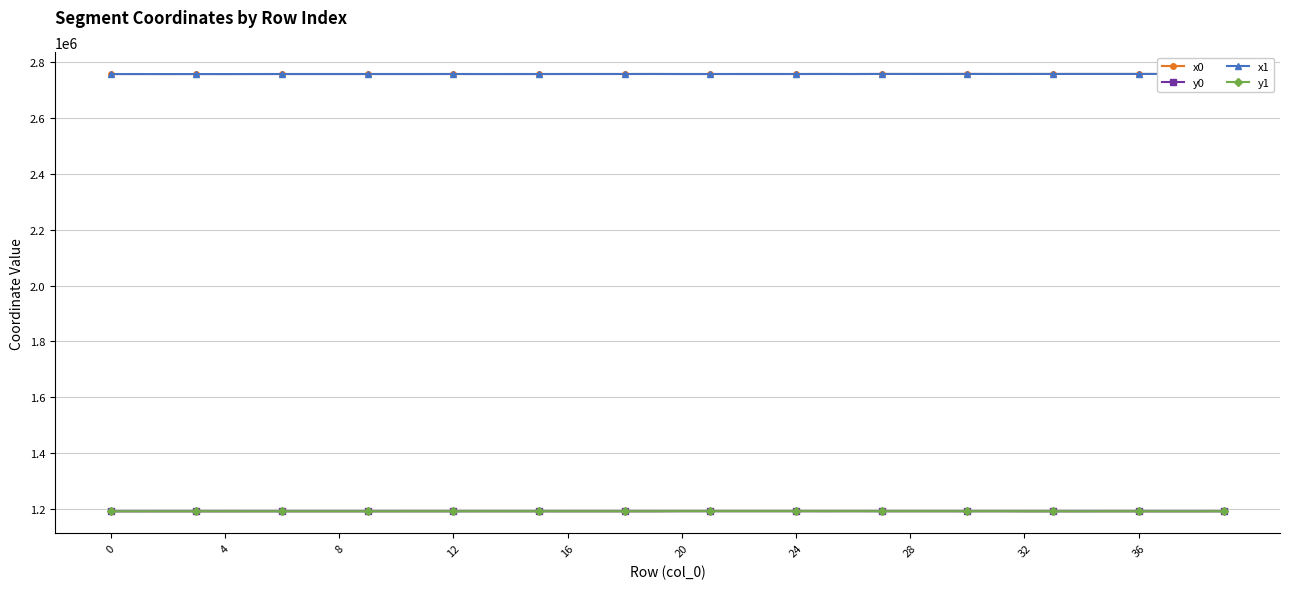

True or false: x1 and y1 cross at least once.

False